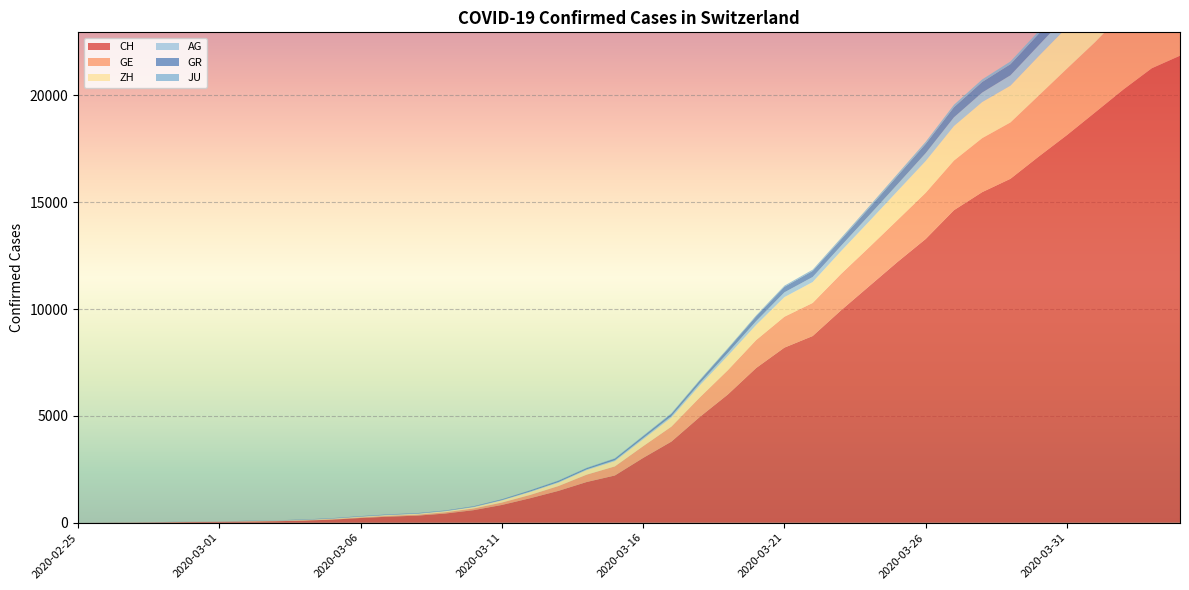

Reading right to left, list all the values displayed in this chart.

CH: 2020-04-04=21855	2020-04-03=21267	2020-04-02=20278	2020-04-01=19207	2020-03-31=18141	2020-03-30=17135	2020-03-29=16094	2020-03-28=15470	2020-03-27=14625	2020-03-26=13278	2020-03-25=12200	2020-03-24=11069	2020-03-23=9935	2020-03-22=8736	2020-03-21=8194	2020-03-20=7240	2020-03-19=6002	2020-03-18=4945	2020-03-17=3796	2020-03-16=3032	2020-03-15=2211	2020-03-14=1905	2020-03-13=1490	2020-03-12=1146	2020-03-11=831	2020-03-10=588	2020-03-09=430	2020-03-08=331	2020-03-07=284	2020-03-06=221	2020-03-05=145	2020-03-04=99	2020-03-03=70	2020-03-02=55	2020-03-01=38	2020-02-29=31	2020-02-28=19	2020-02-27=9	2020-02-26=5	2020-02-25=0
GE: 2020-04-04=3928	2020-04-03=3793	2020-04-02=3582	2020-04-01=3289	2020-03-31=3109	2020-03-30=2855	2020-03-29=2638	2020-03-28=2527	2020-03-27=2322	2020-03-26=2161	2020-03-25=1960	2020-03-24=1820	2020-03-23=1703	2020-03-22=1549	2020-03-21=1445	2020-03-20=1307	2020-03-19=1139	2020-03-18=911	2020-03-17=701	2020-03-16=549	2020-03-15=425	2020-03-14=343	2020-03-13=224	2020-03-12=153	2020-03-11=112	2020-03-10=79	2020-03-09=59	2020-03-08=44	2020-03-07=42	2020-03-06=29	2020-03-05=20	2020-03-04=15	2020-03-03=13	2020-03-02=10	2020-03-01=9	2020-02-29=8	2020-02-28=4	2020-02-27=1	2020-02-26=1	2020-02-25=0
ZH: 2020-04-04=2450	2020-04-03=2417	2020-04-02=2289	2020-04-01=2125	2020-03-31=1936	2020-03-30=1848	2020-03-29=1722	2020-03-28=1690	2020-03-27=1616	2020-03-26=1489	2020-03-25=1357	2020-03-24=1213	2020-03-23=1067	2020-03-22=978	2020-03-21=919	2020-03-20=711	2020-03-19=679	2020-03-18=568	2020-03-17=429	2020-03-16=326	2020-03-15=250	2020-03-14=218	2020-03-13=163	2020-03-12=140	2020-03-11=101	2020-03-10=62	2020-03-09=49	2020-03-08=40	2020-03-07=34	2020-03-06=29	2020-03-05=23	2020-03-04=15	2020-03-03=13	2020-03-02=10	2020-03-01=7	2020-02-29=6	2020-02-28=2	2020-02-27=2	2020-02-26=0	2020-02-25=0
AG: 2020-04-04=702	2020-04-03=673	2020-04-02=631	2020-04-01=596	2020-03-31=554	2020-03-30=506	2020-03-29=485	2020-03-28=444	2020-03-27=407	2020-03-26=367	2020-03-25=318	2020-03-24=283	2020-03-23=245	2020-03-22=235	2020-03-21=223	2020-03-20=175	2020-03-19=134	2020-03-18=96	2020-03-17=69	2020-03-16=56	2020-03-15=43	2020-03-14=33	2020-03-13=30	2020-03-12=27	2020-03-11=20	2020-03-10=18	2020-03-09=15	2020-03-08=14	2020-03-07=14	2020-03-06=12	2020-03-05=11	2020-03-04=10	2020-03-03=7	2020-03-02=7	2020-03-01=4	2020-02-29=3	2020-02-28=1	2020-02-27=1	2020-02-26=1	2020-02-25=0
GR: 2020-04-04=657	2020-04-03=649	2020-04-02=622	2020-04-01=592	2020-03-31=547	2020-03-30=535	2020-03-29=519	2020-03-28=495	2020-03-27=474	2020-03-26=433	2020-03-25=393	2020-03-24=343	2020-03-23=300	2020-03-22=284	2020-03-21=258	2020-03-20=226	2020-03-19=182	2020-03-18=128	2020-03-17=101	2020-03-16=84	2020-03-15=71	2020-03-14=56	2020-03-13=53	2020-03-12=43	2020-03-11=31	2020-03-10=22	2020-03-09=18	2020-03-08=18	2020-03-07=17	2020-03-06=16	2020-03-05=14	2020-03-04=12	2020-03-03=9	2020-03-02=9	2020-03-01=6	2020-02-29=6	2020-02-28=6	2020-02-27=2	2020-02-26=2	2020-02-25=0
JU: 2020-04-04=154	2020-04-03=149	2020-04-02=149	2020-04-01=145	2020-03-31=140	2020-03-30=128	2020-03-29=127	2020-03-28=119	2020-03-27=114	2020-03-26=100	2020-03-25=92	2020-03-24=82	2020-03-23=69	2020-03-22=61	2020-03-21=54	2020-03-20=44	2020-03-19=36	2020-03-18=32	2020-03-17=29	2020-03-16=25	2020-03-15=19	2020-03-14=18	2020-03-13=17	2020-03-12=12	2020-03-11=7	2020-03-10=7	2020-03-09=7	2020-03-08=5	2020-03-07=5	2020-03-06=4	2020-03-05=4	2020-03-04=2	2020-03-03=2	2020-03-02=1	2020-03-01=1	2020-02-29=1	2020-02-28=1	2020-02-27=1	2020-02-26=0	2020-02-25=0